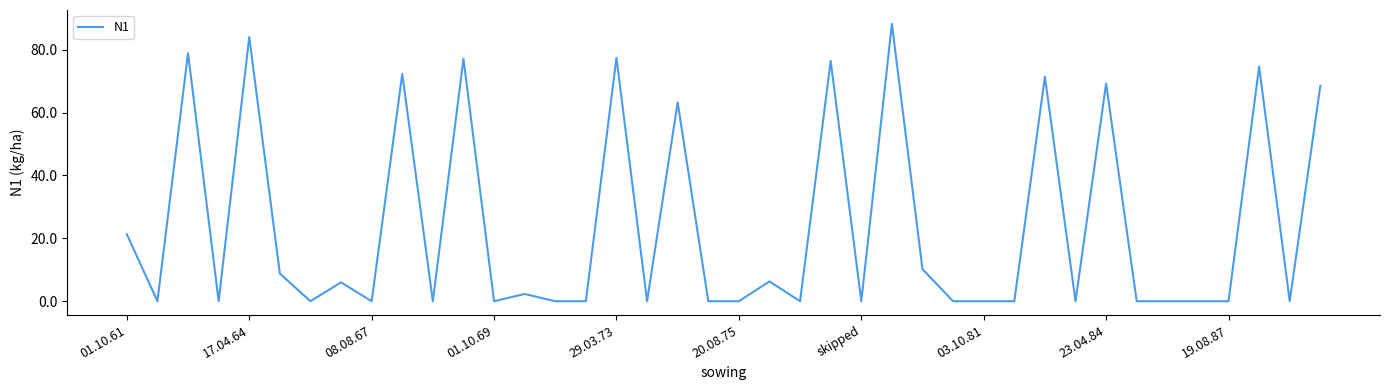

What is the difference between the maximum and minimum values?

88.2